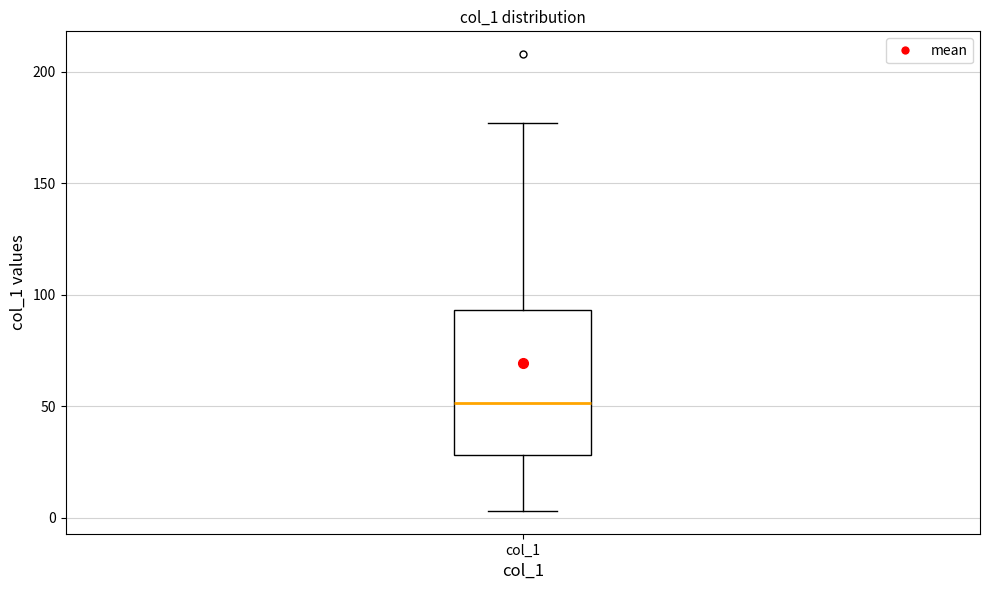

Read this box plot against the y-axis: the position of the median line, the range covered by the box, and the ends of both whiskers. The values are not printed on the chart, so give them approximately, as read against the axis.

median 50, box 30 to 95, whiskers 5 to 175